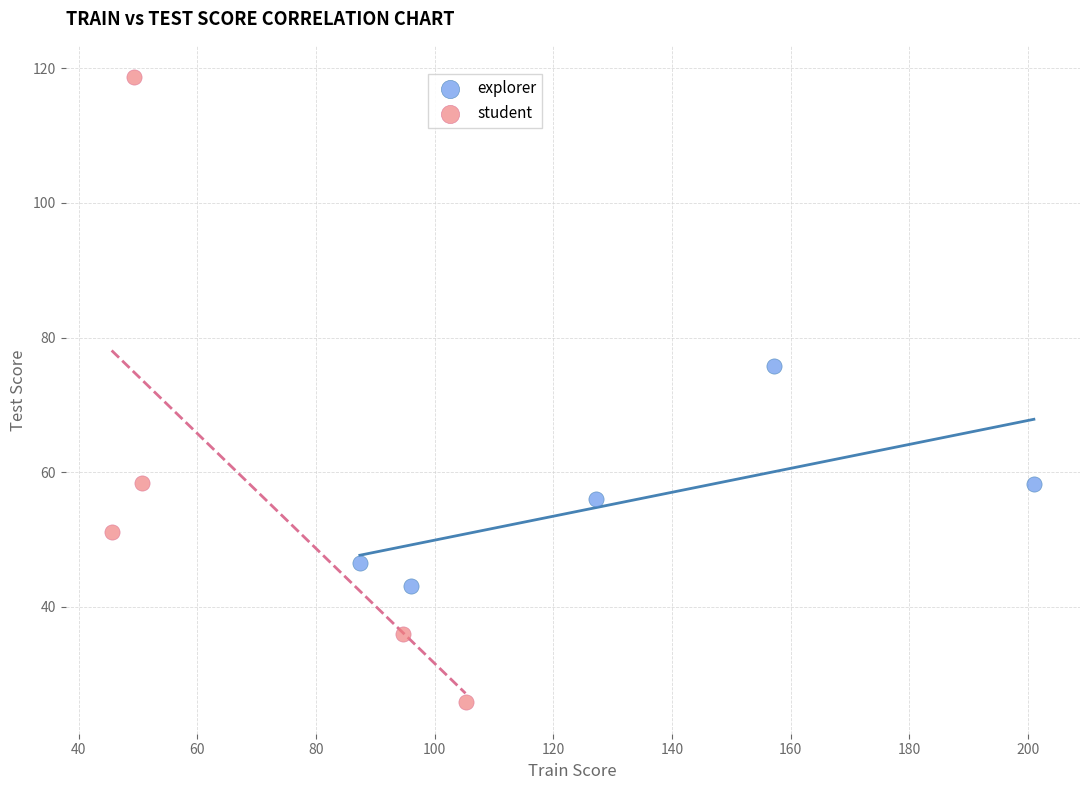

Which series reaches the minimum Y coordinate?

student